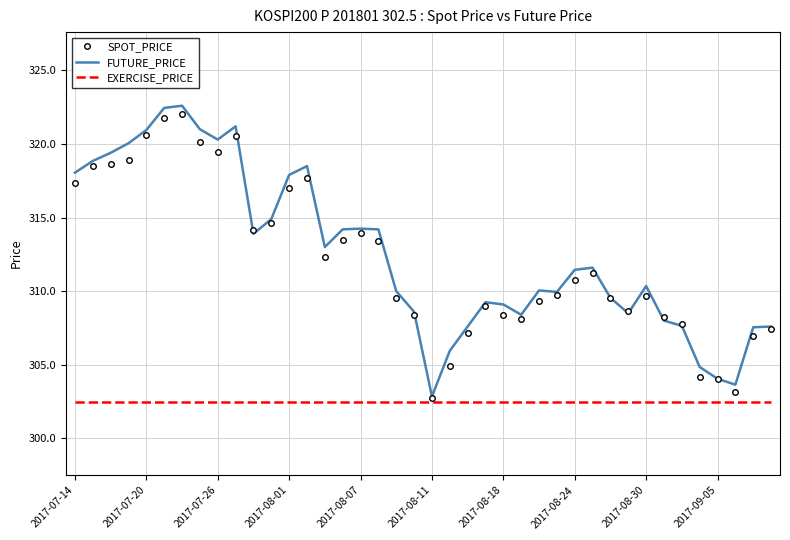

What is the minimum value shown in the chart?

302.5